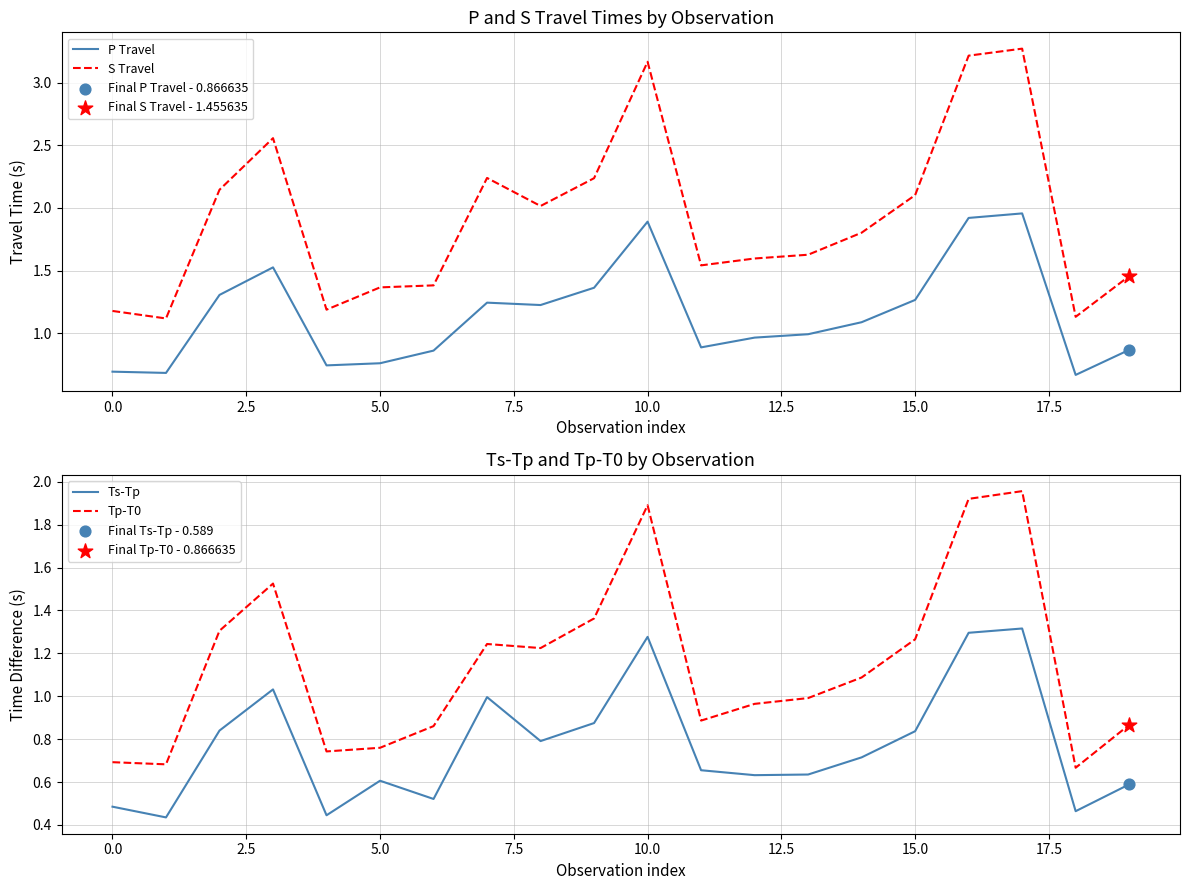

What are all the series names shown in the legend?

P Travel, S Travel, Ts-Tp, Tp-T0